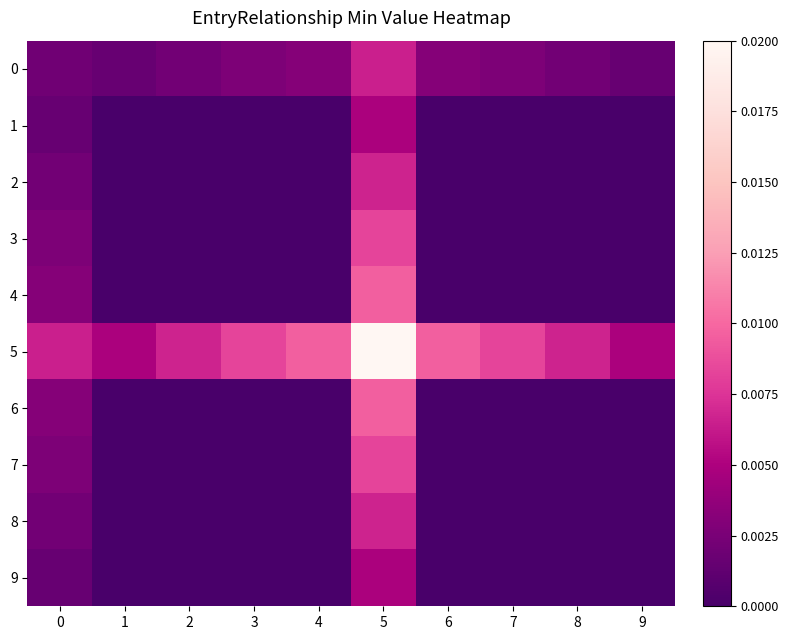

Which series has the largest total across all categories?

5